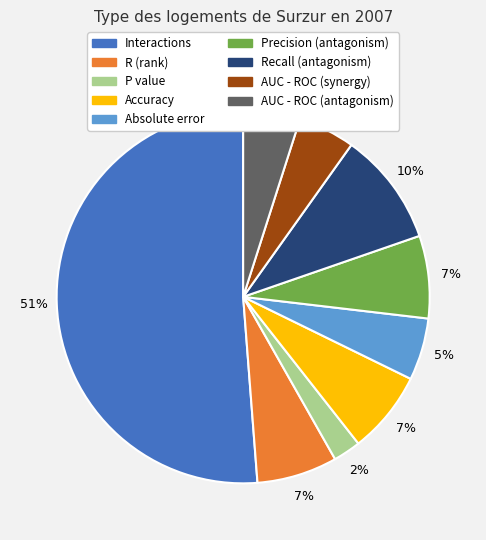

To the nearest percent, what percentage of the pie is R (rank)?

7%